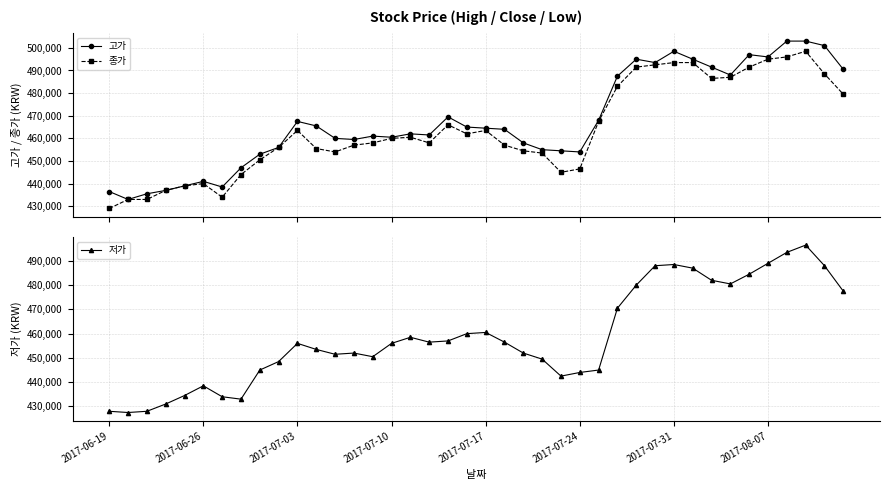

How many data points does each series have?

40